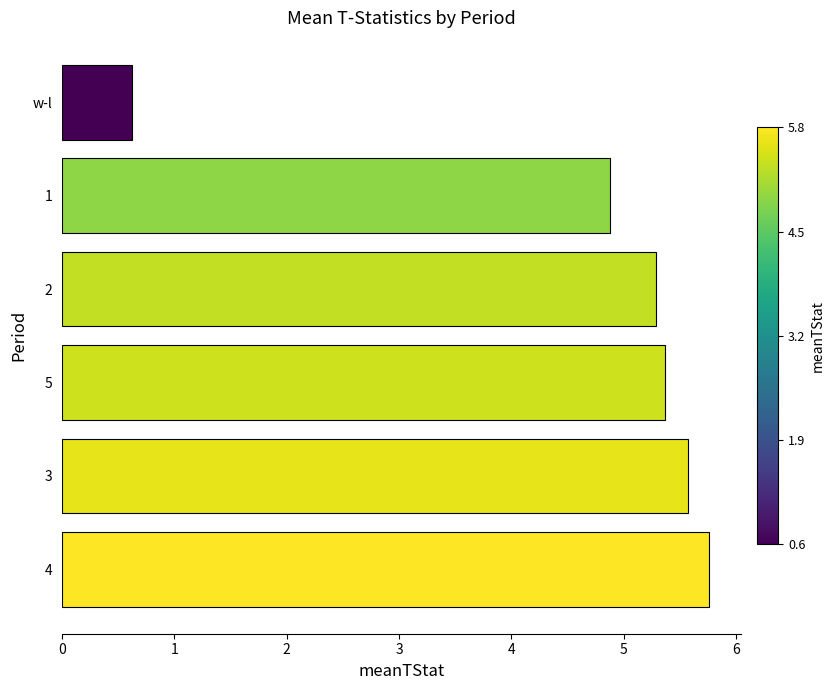

The chart shows a value of 0.6 at w-l. True or false?

True